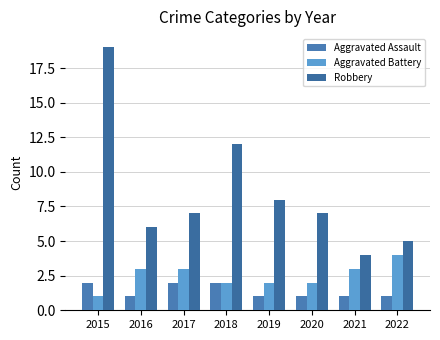

Reading left to right, extract all data points from this chart.

Aggravated Assault: 2015=2	2016=1	2017=2	2018=2	2019=1	2020=1	2021=1	2022=1
Aggravated Battery: 2015=1	2016=3	2017=3	2018=2	2019=2	2020=2	2021=3	2022=4
Robbery: 2015=19	2016=6	2017=7	2018=12	2019=8	2020=7	2021=4	2022=5